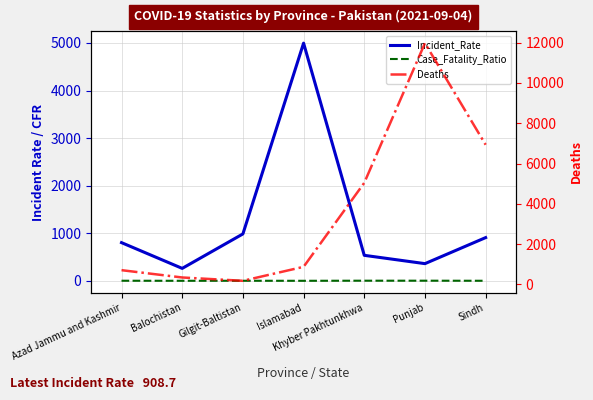

True or false: Incident_Rate and Case_Fatality_Ratio intersect in this chart.

False